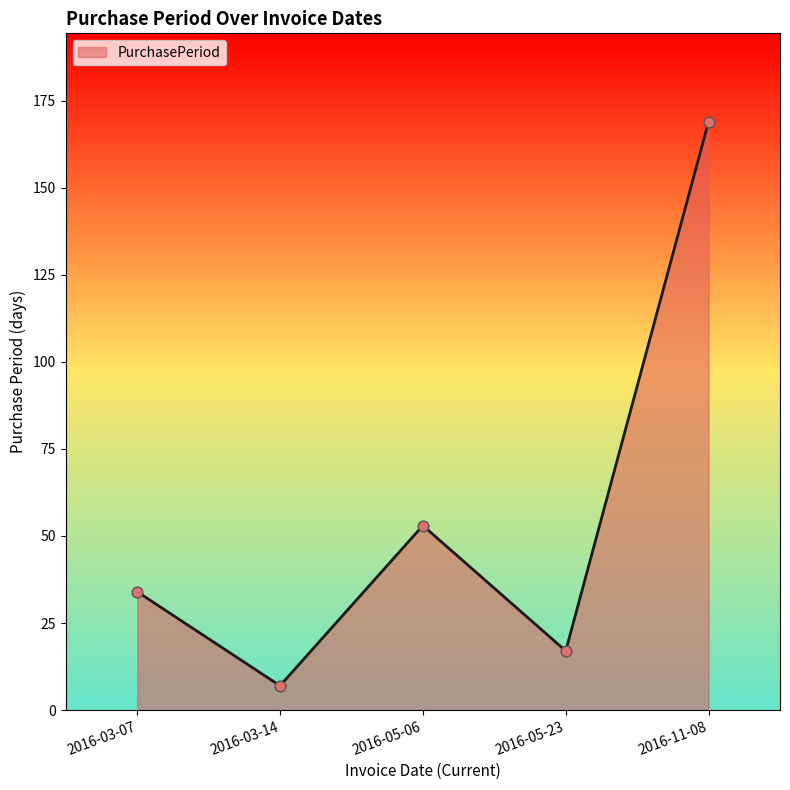

What is the change in value from 2016-03-14 to 2016-11-08?

+162